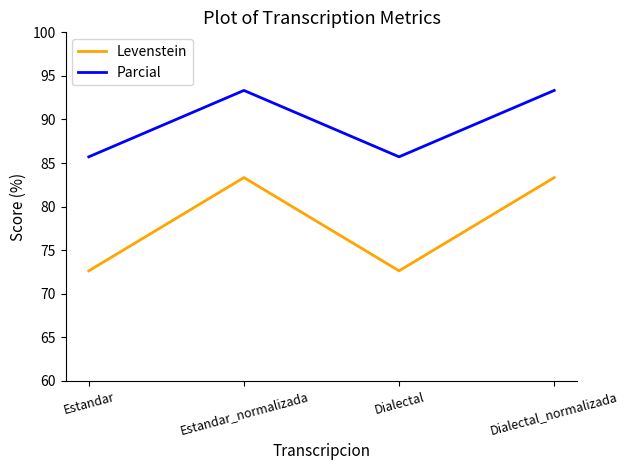

Where does the Parcial series first go above 93?

Estandar_normalizada